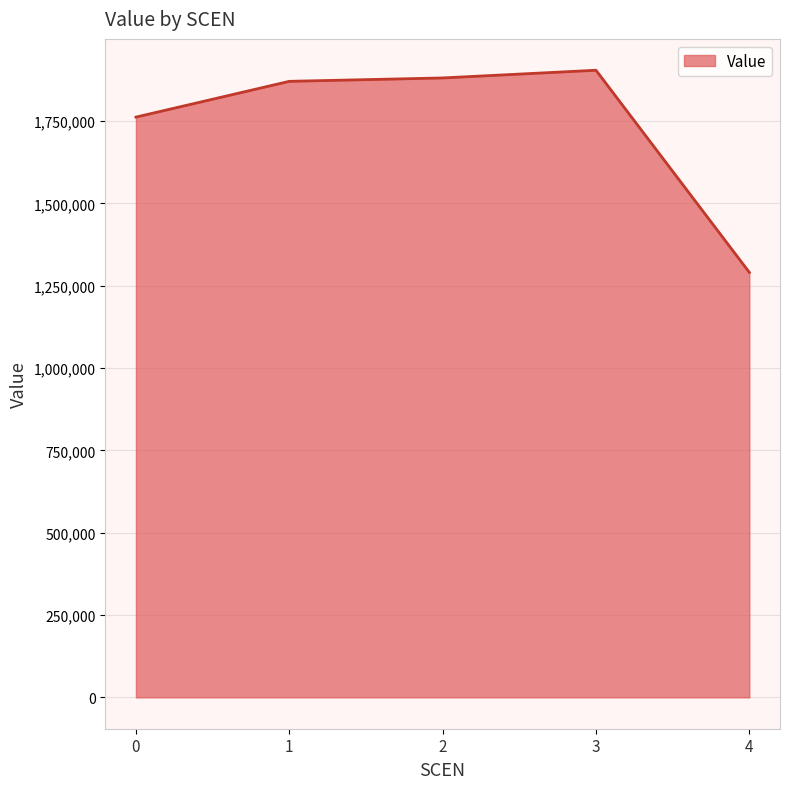

What is the change in value from 0 to 3?

+142298.4